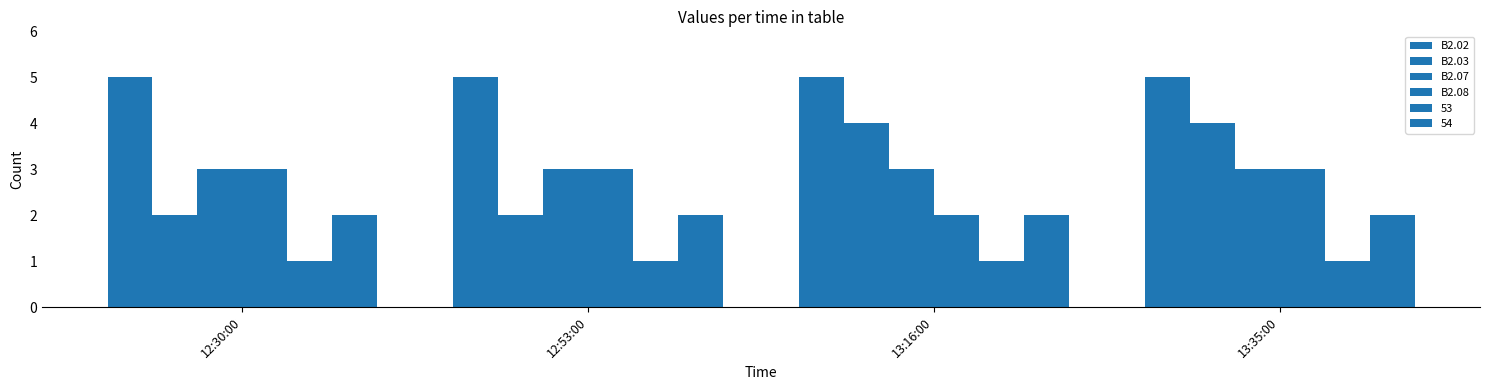

How many bars are there in total?

24